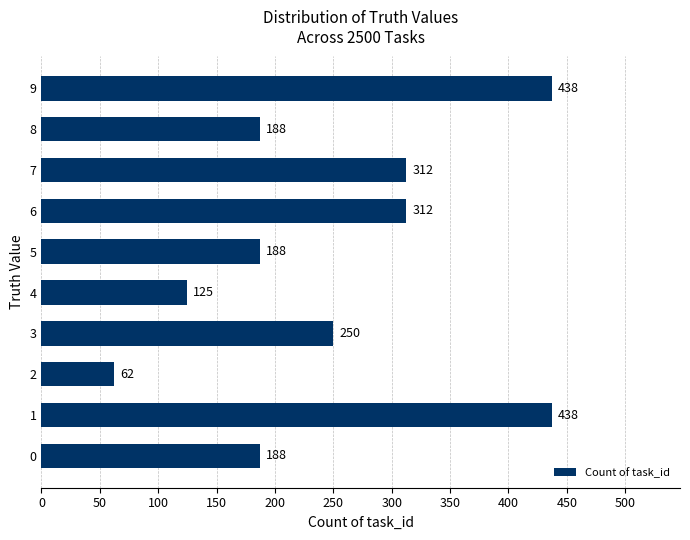

What is the ratio of the value at 5 to the value at 8?

1.0